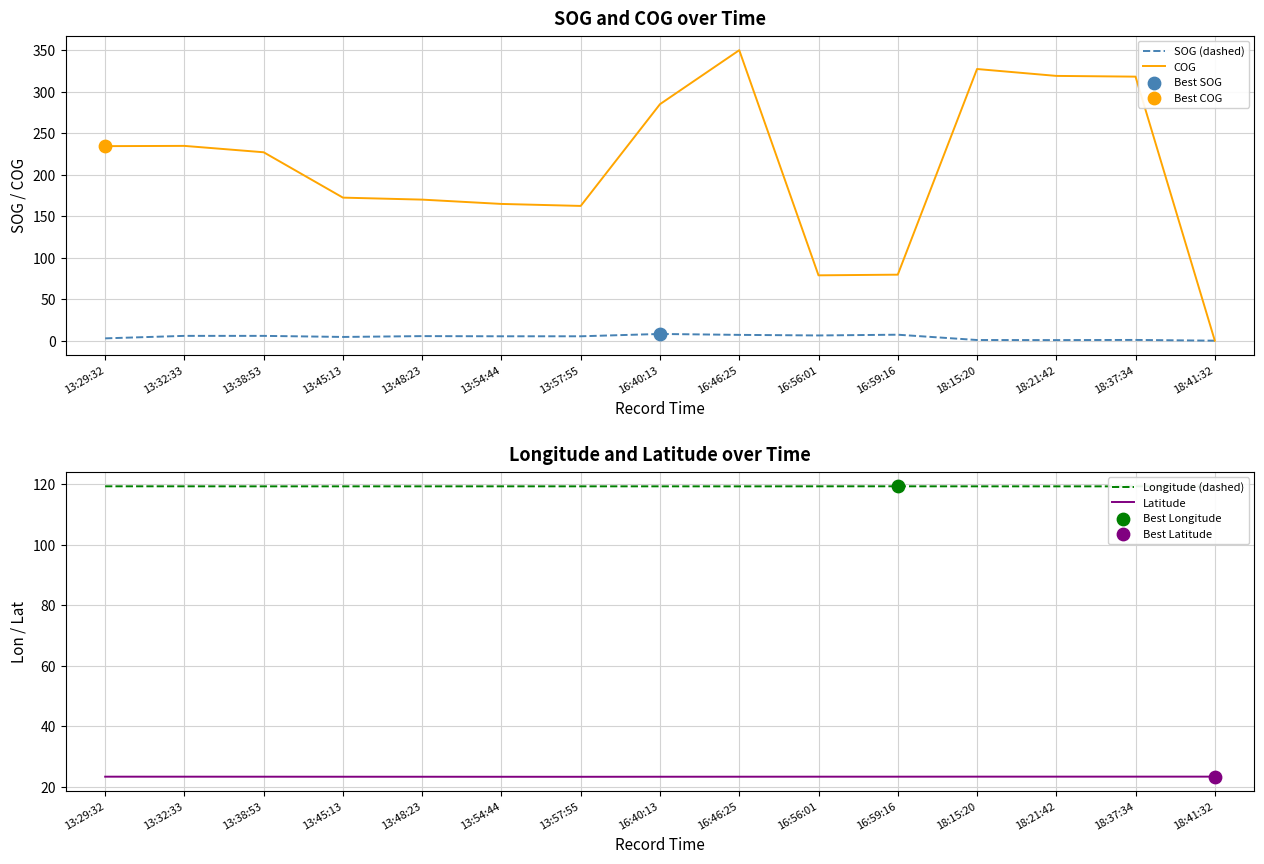

Is the value of COG at 18:41:32 greater than the value of SOG (dashed) at 16:56:01?

No